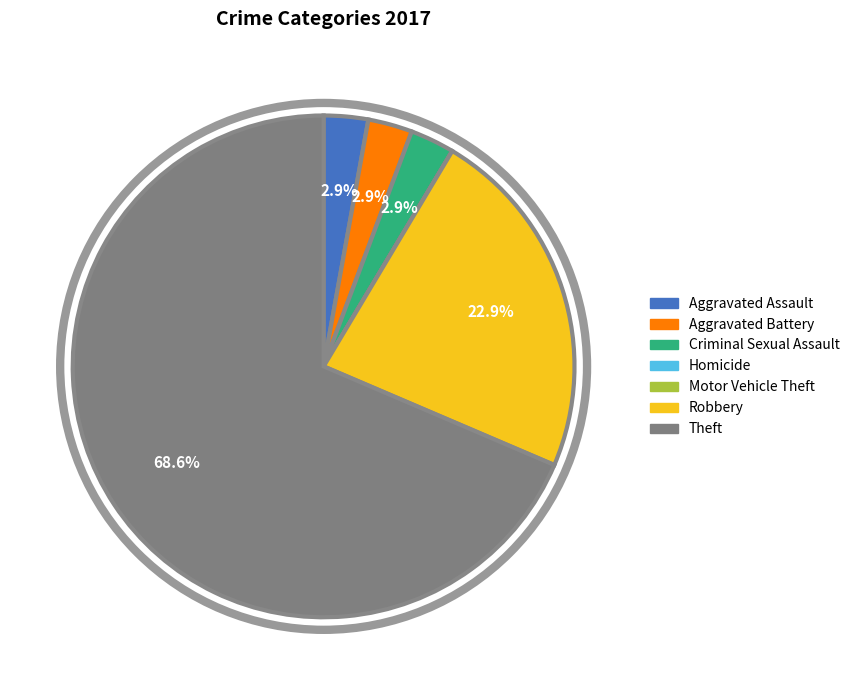

To the nearest percent, what is the difference between the Robbery and Aggravated Battery slice percentages?

20%